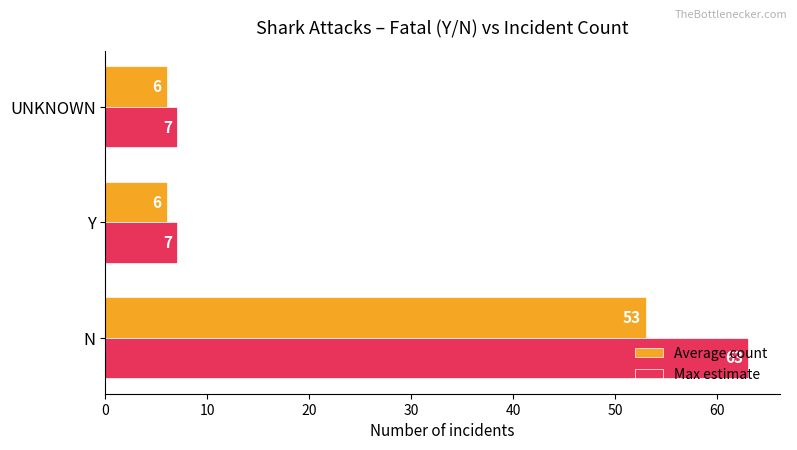

What is the difference between the maximum and minimum values in the Max estimate series?

56